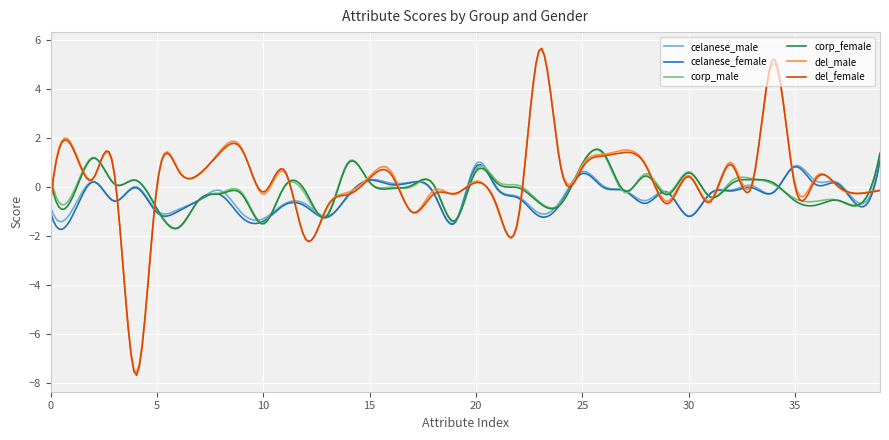

Which series has the largest range (max minus min)?

del_female